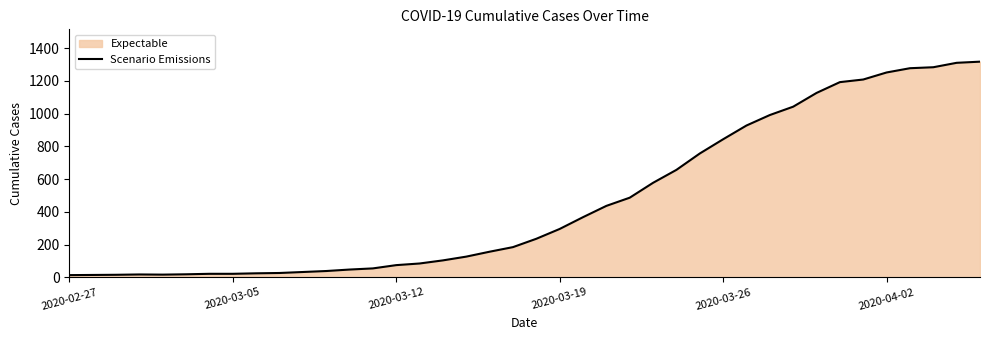

What is the difference between the maximum and minimum values?

1304